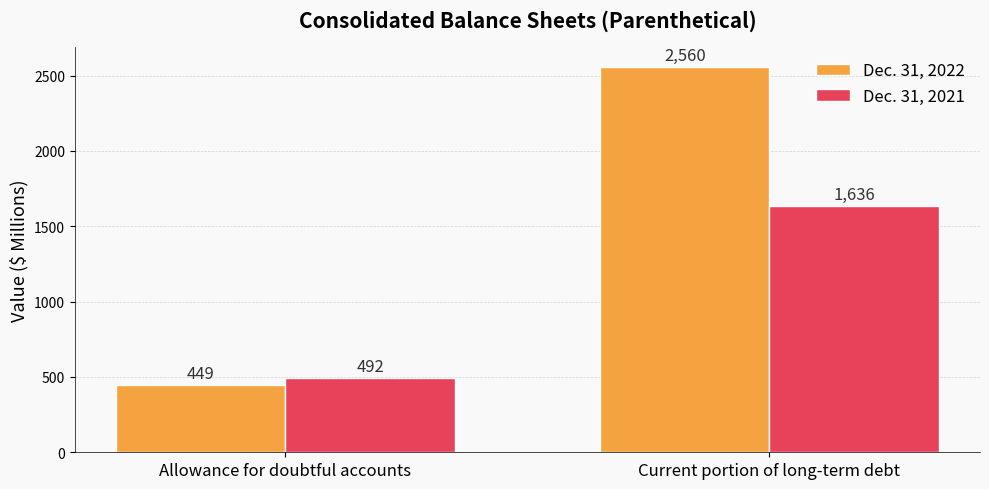

Which series has the largest total across all categories?

Dec. 31, 2022